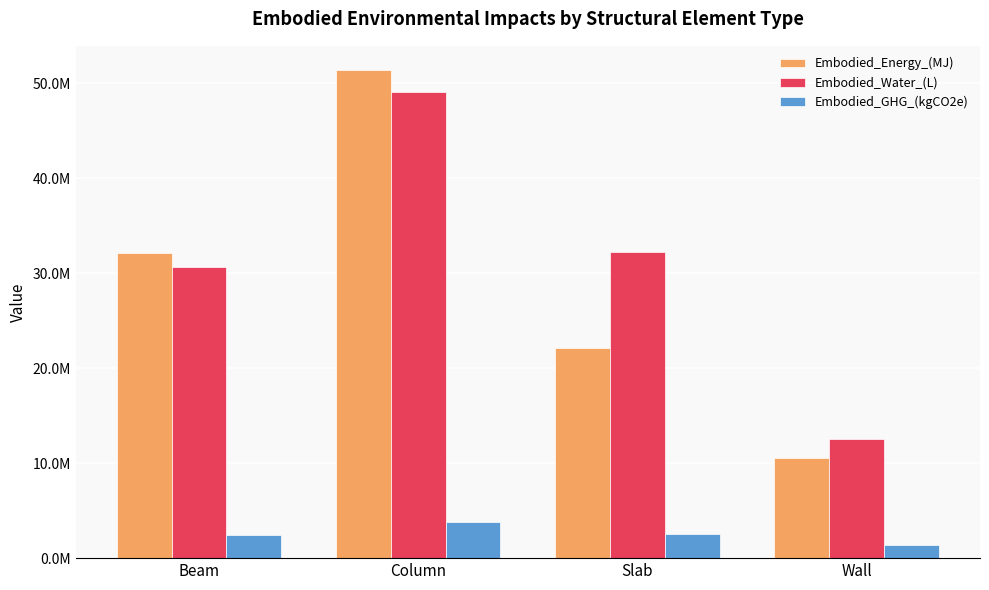

What is the difference between the highest and lowest values at Beam?

29690589.5